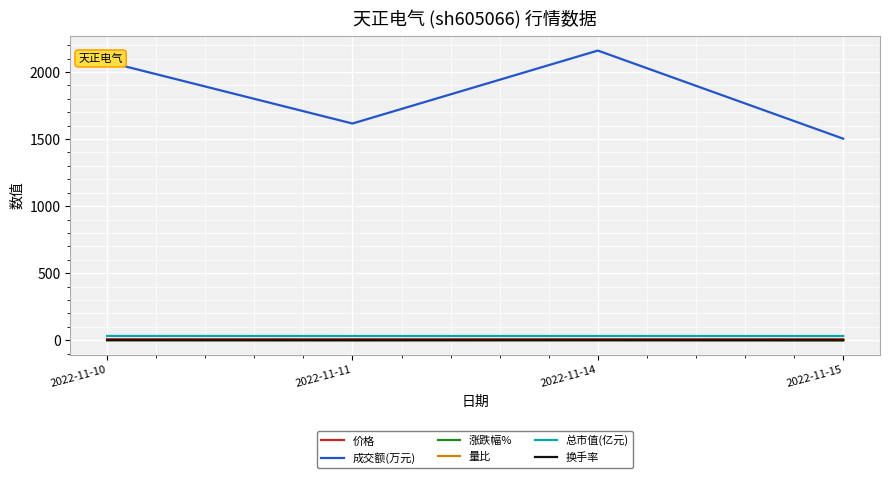

What is the minimum value for 成交额(万元)?

1503.0